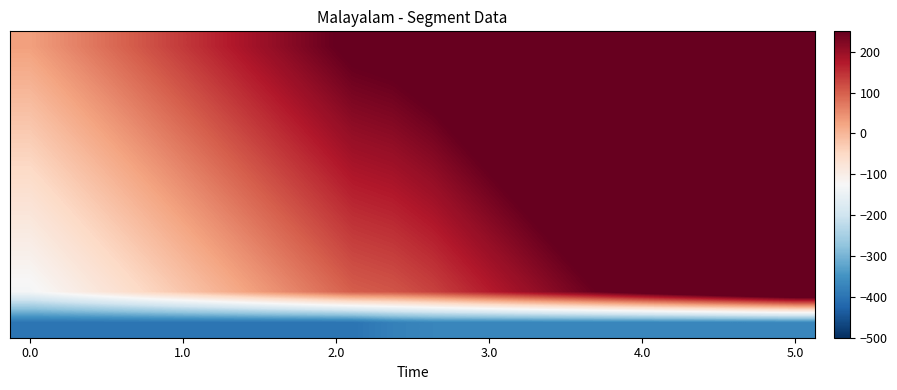

Which category has the highest value across all series?

5.0